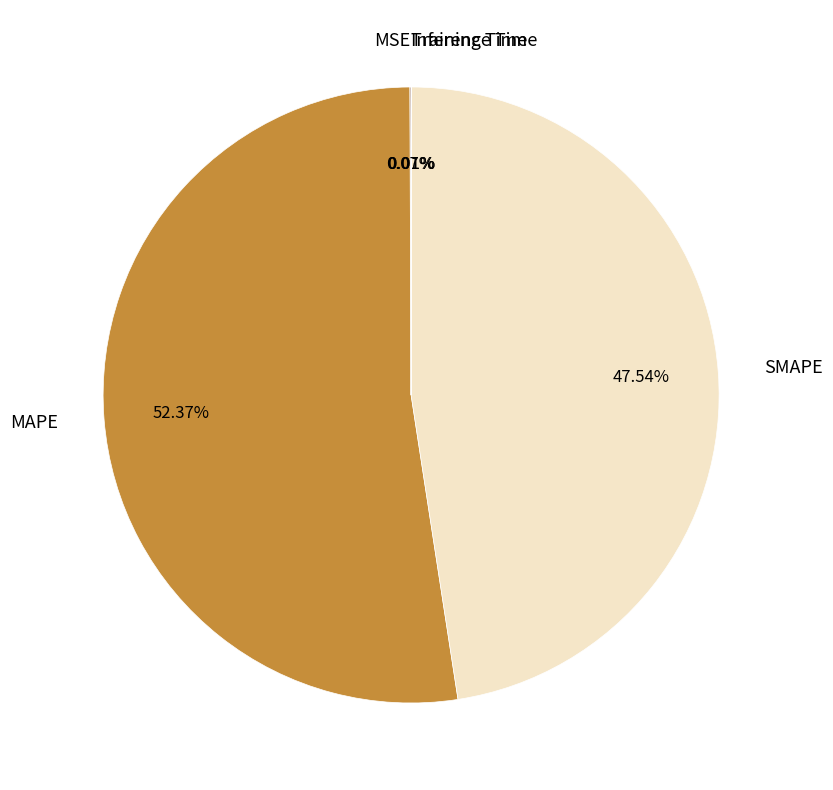

What is the largest slice in the pie chart?

MAPE